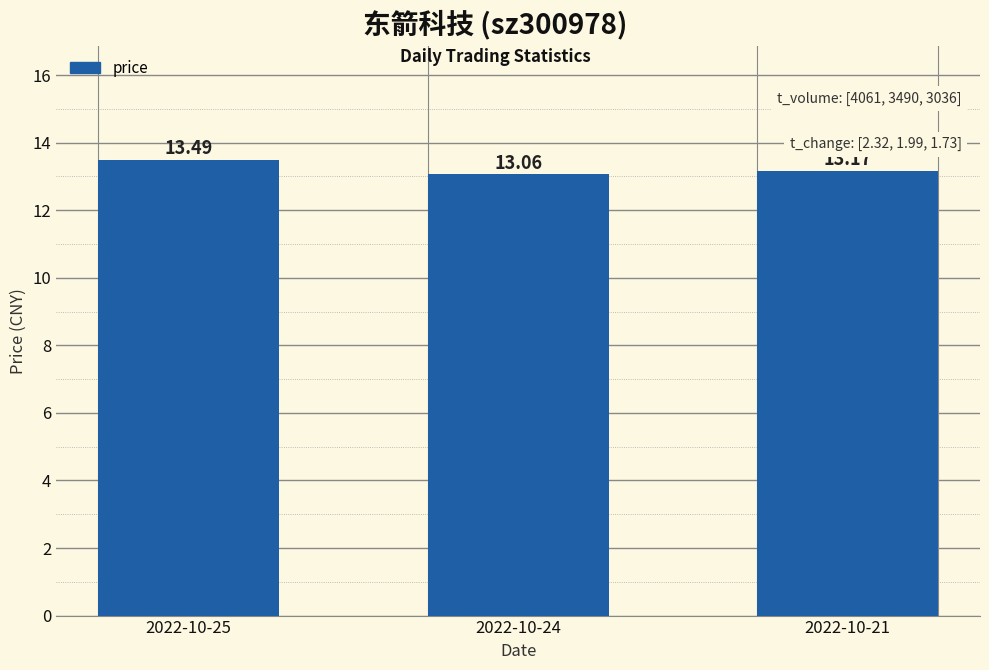

How many values are between 13 and 14?

3